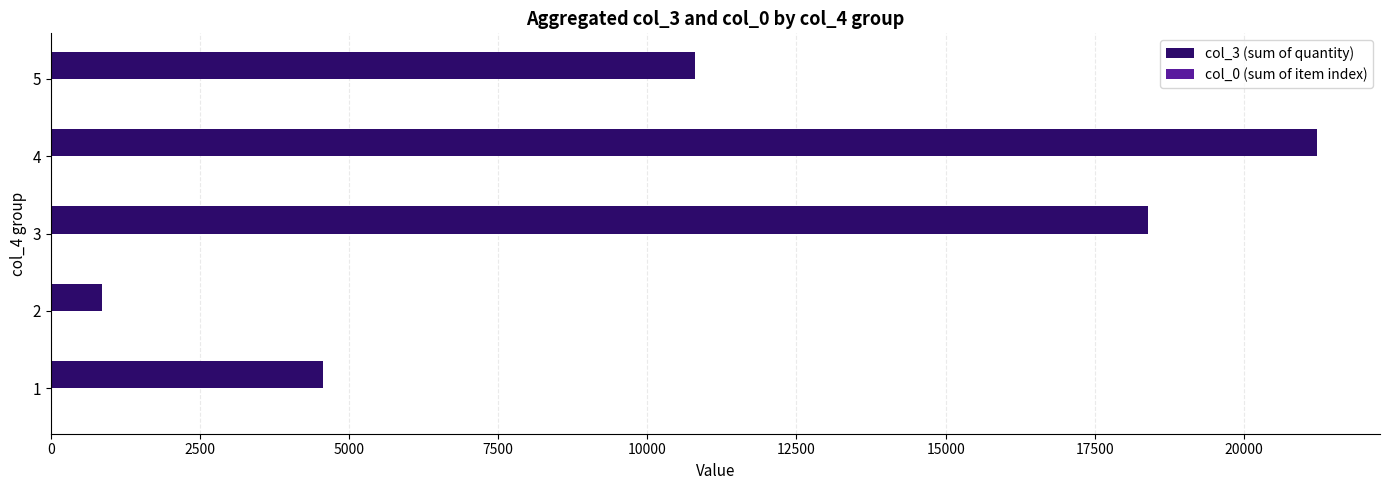

The value of col_3 (sum of quantity) at 5 is 15224. True or false?

False